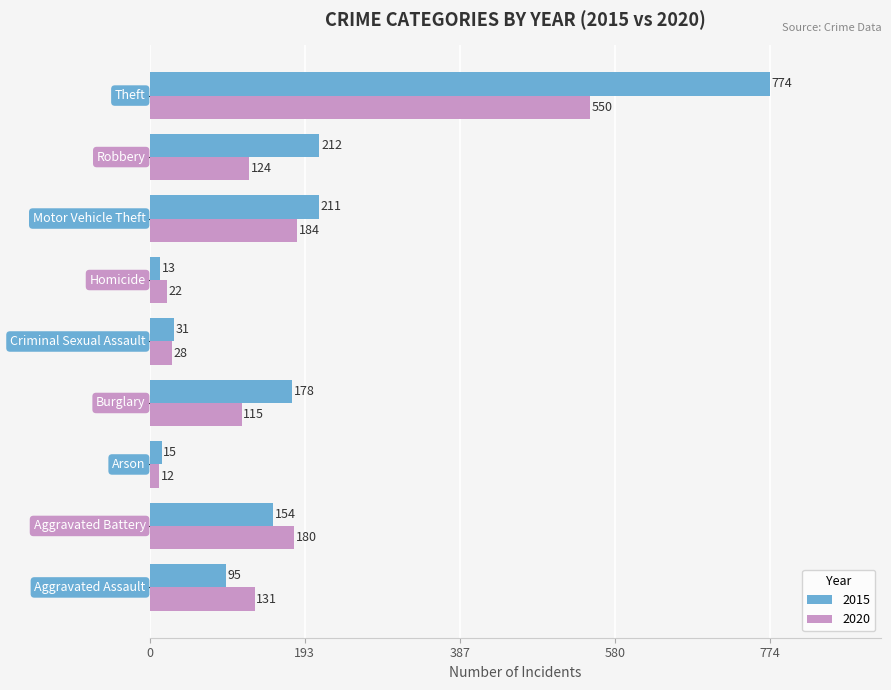

What is the sum of all 2015 values?

1683